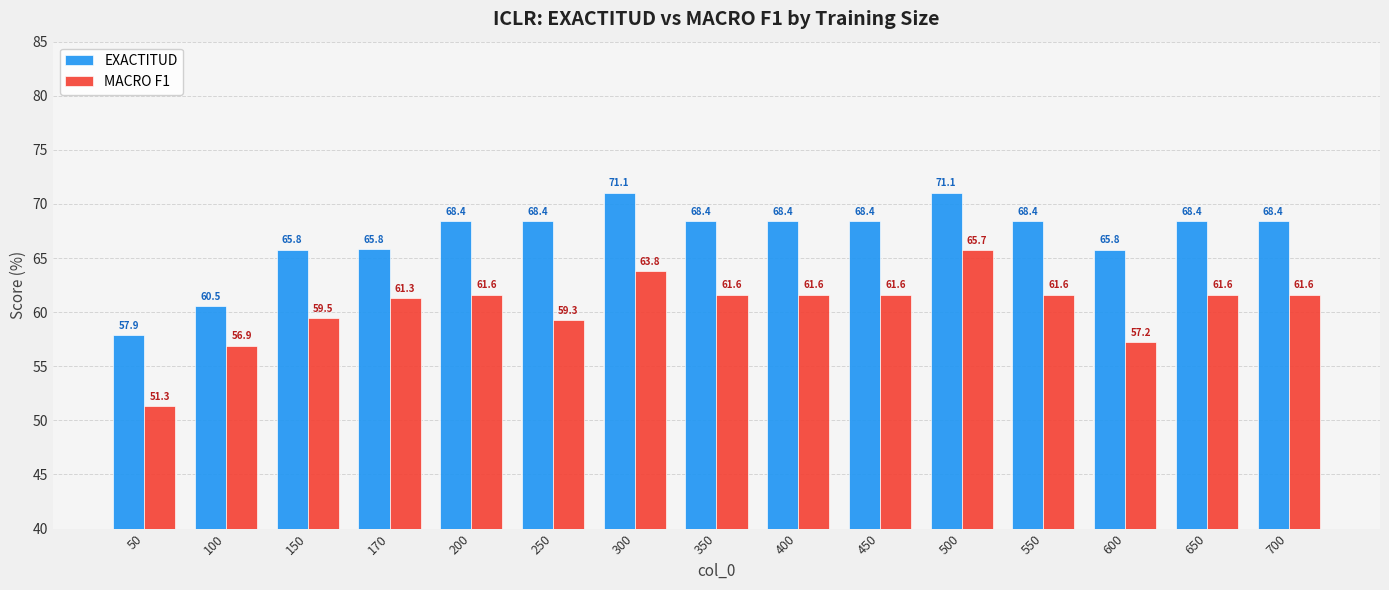

Are the bars horizontal?

No